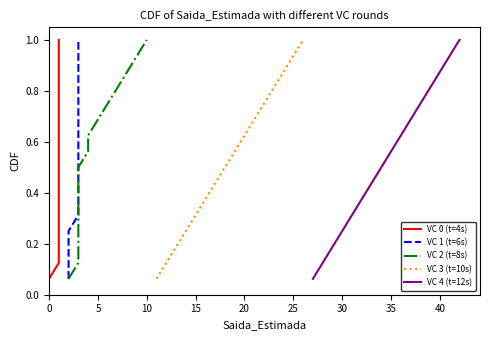

The VC 2 (t=8s) series shows 0.1 at 30. True or false?

False